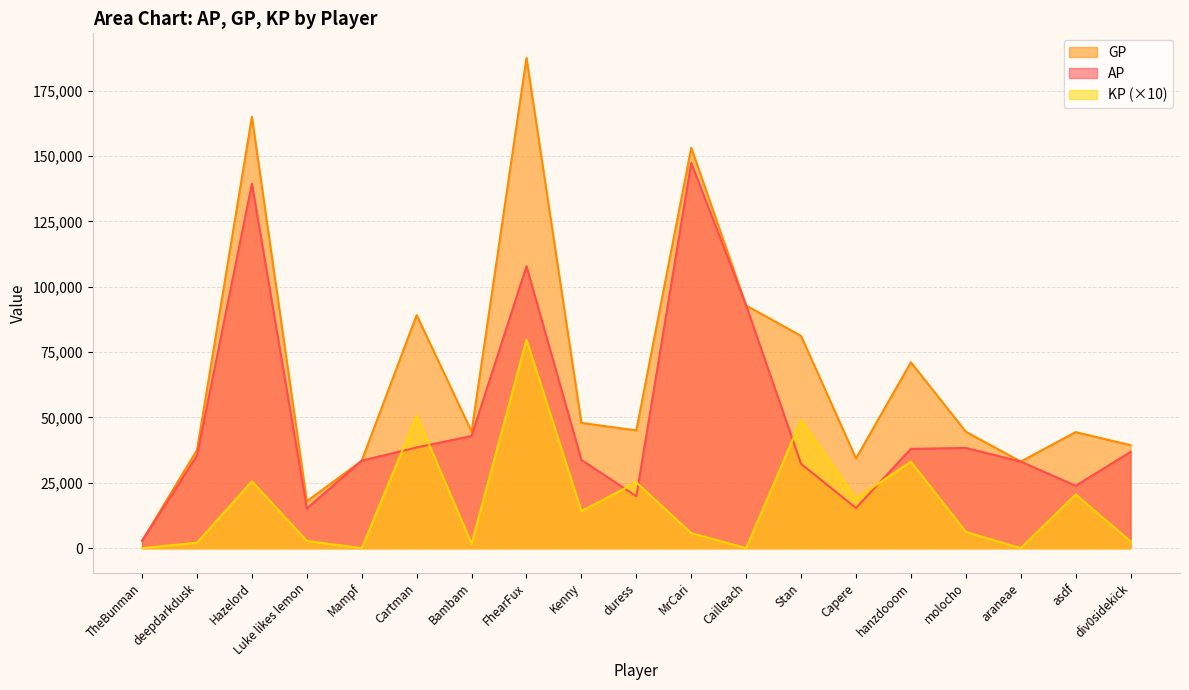

What is the difference between the maximum and minimum values in the GP series?

184782.0